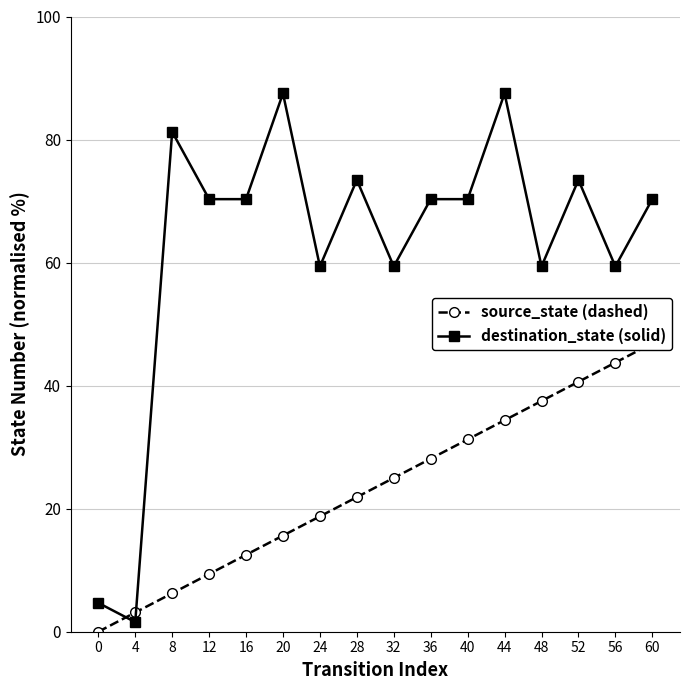

How many values in source_state (dashed) are above zero?

15